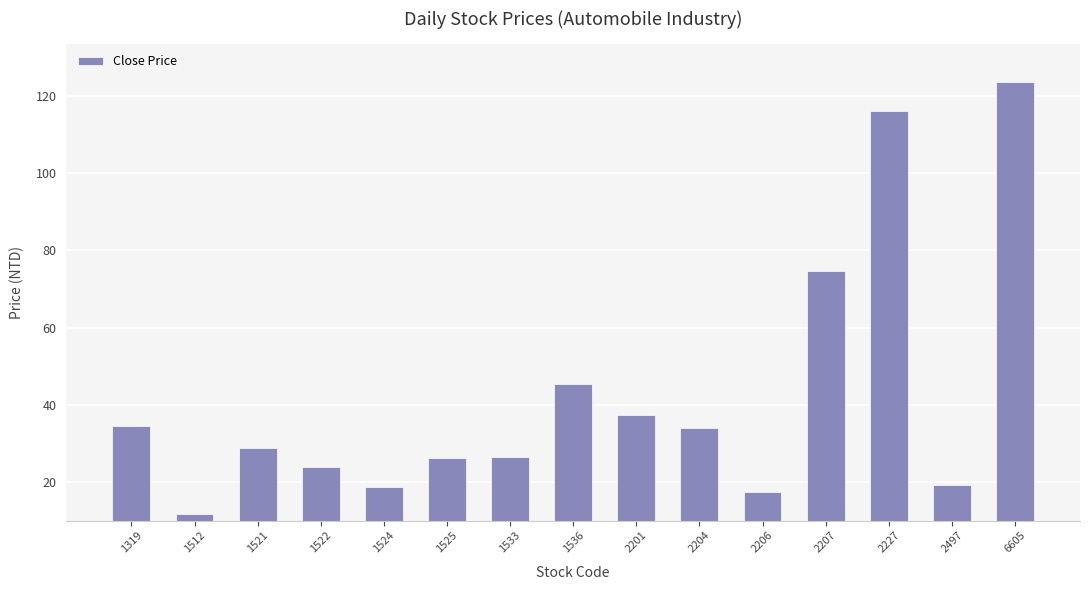

What is the change in value from 2206 to 6605?

+106.0